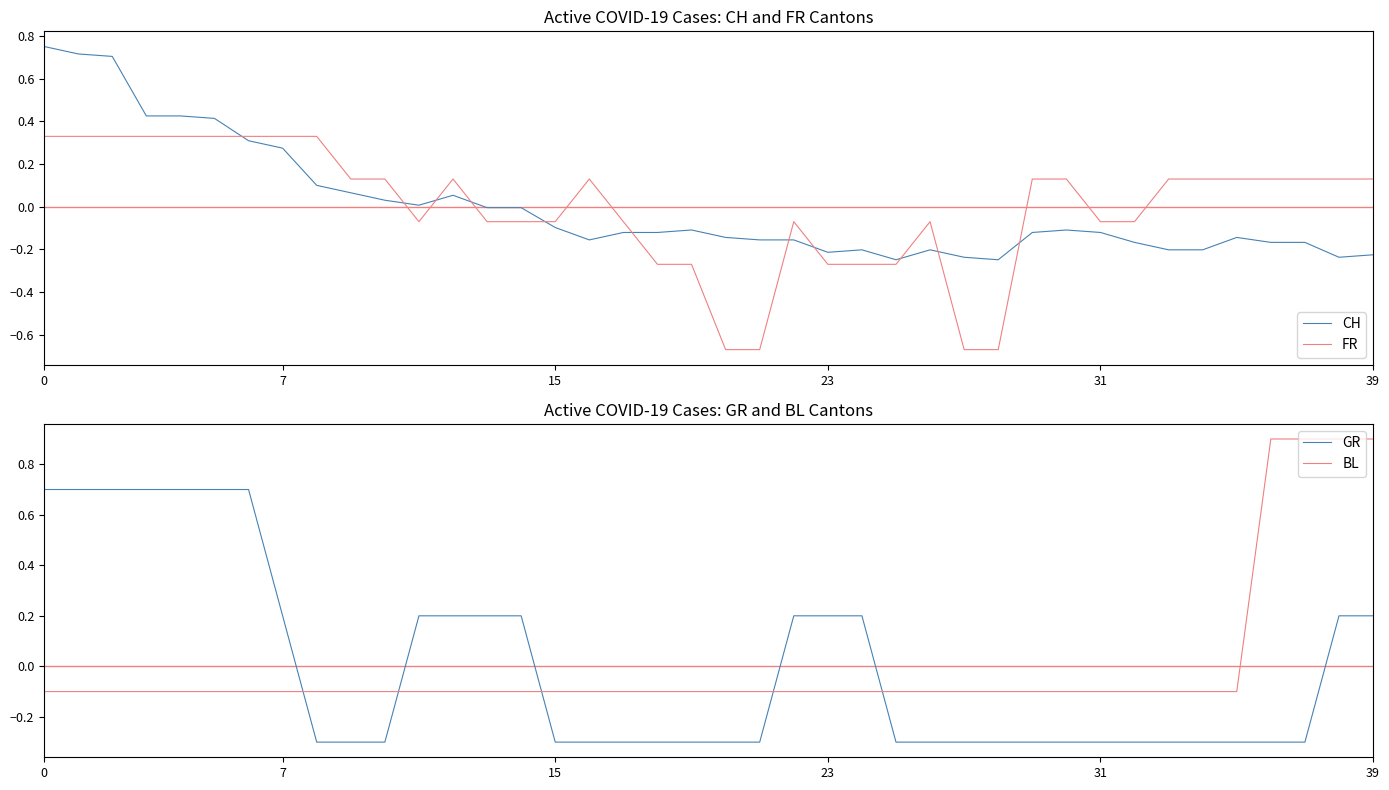

How many times do CH and GR cross each other?

7